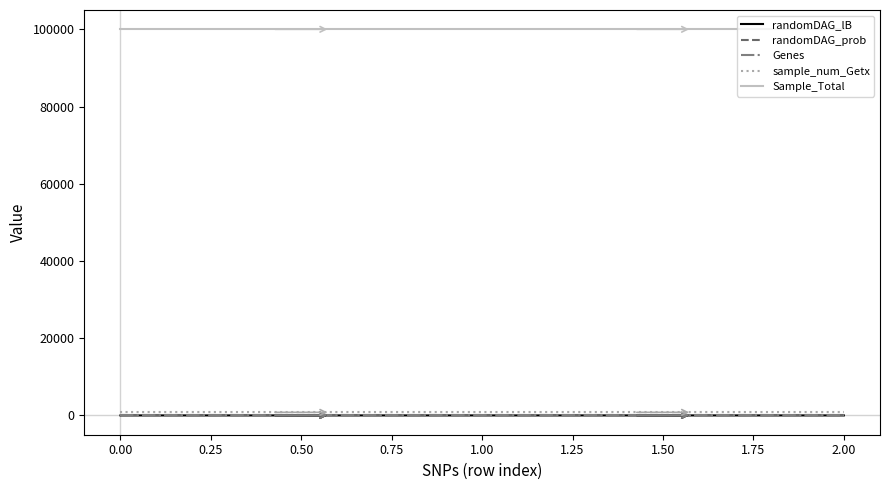

What is the lowest value of the Sample_Total series?

100000.0